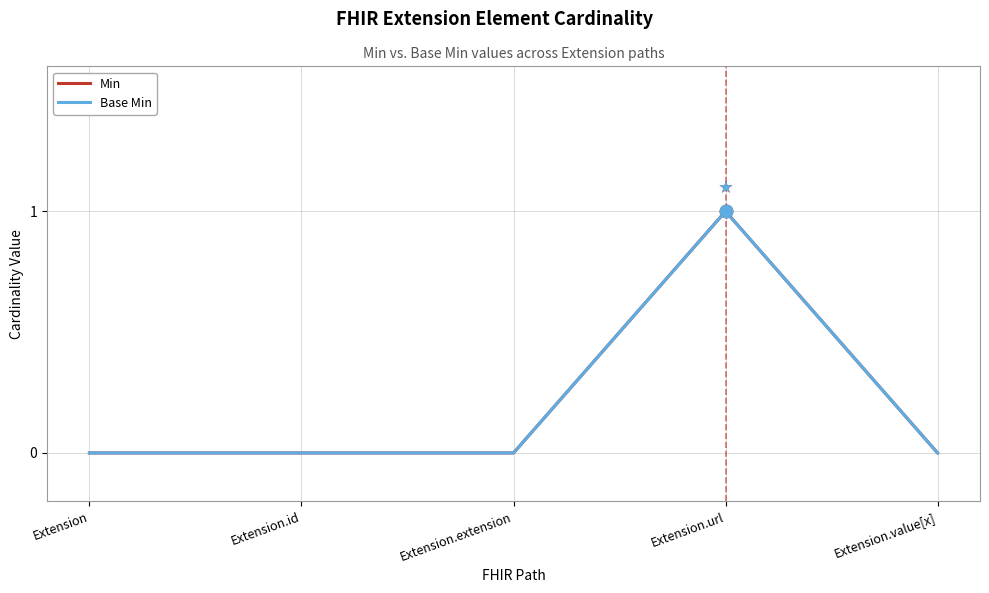

What is the difference between the maximum and minimum values in the Base Min series?

1